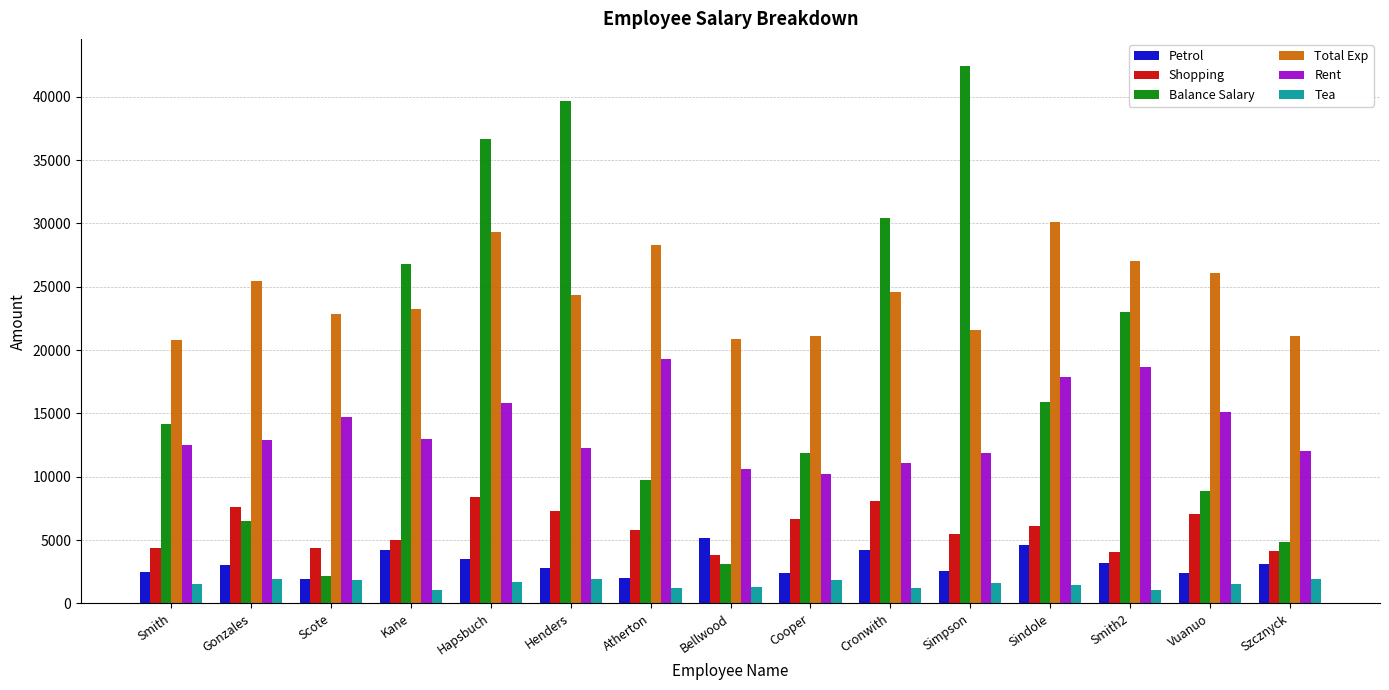

What is the maximum value for Total Exp?

30100